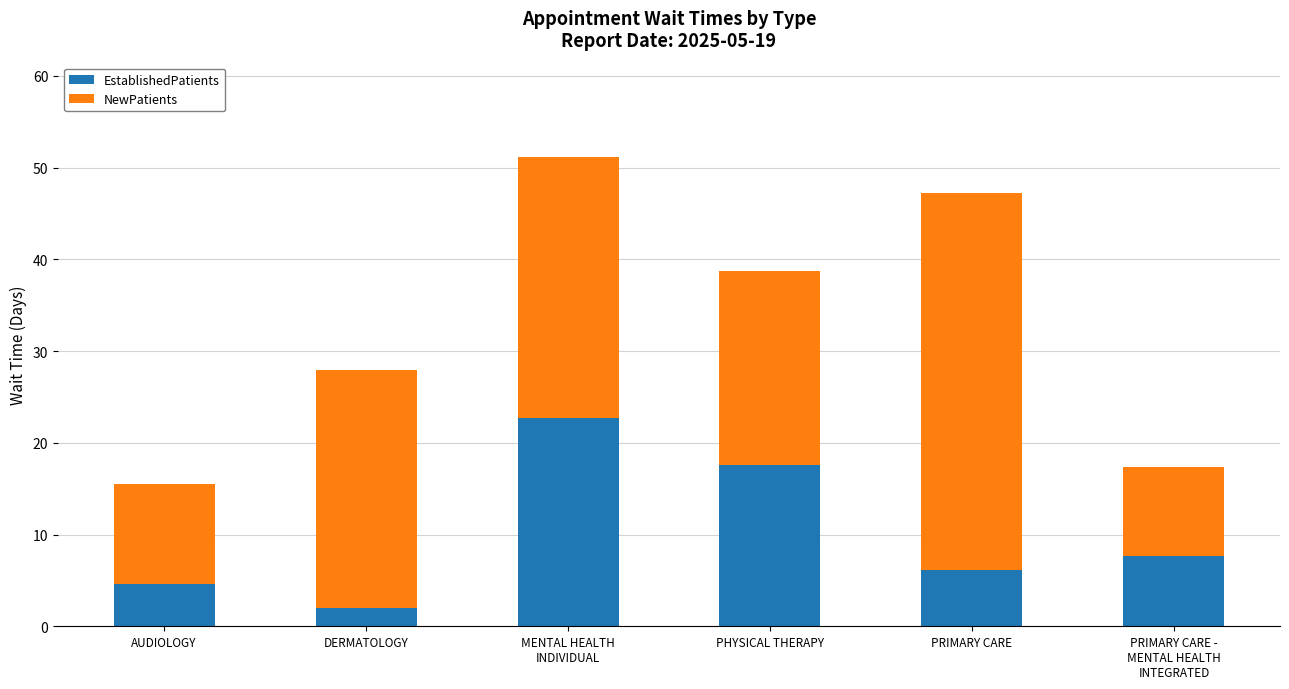

What are all the series names shown in the legend?

EstablishedPatients, NewPatients